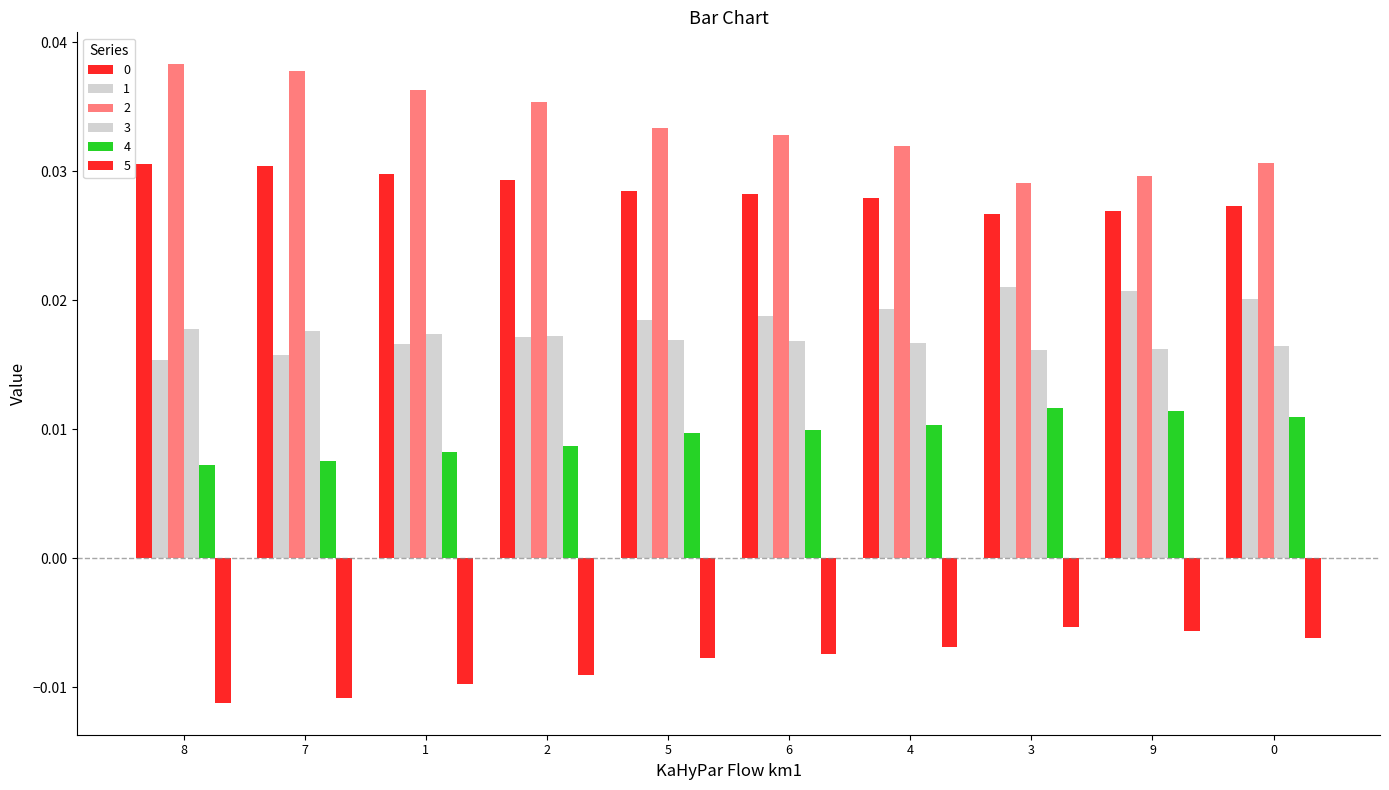

How many bars are there in total?

60